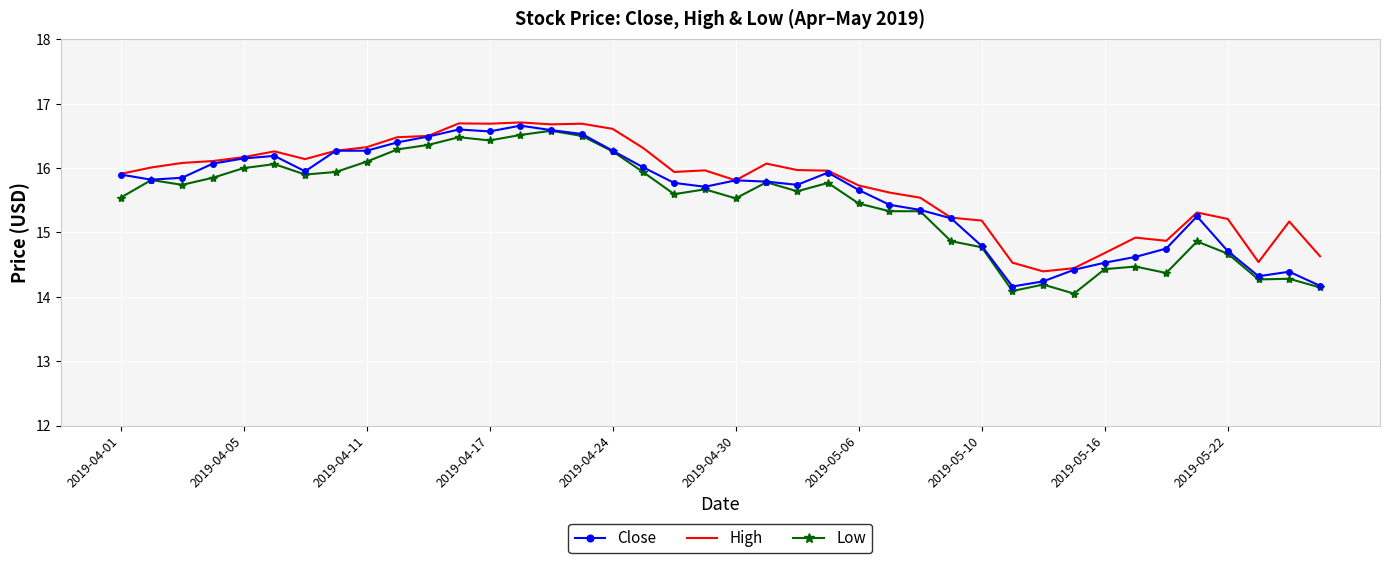

What is the highest value of the Low series?

16.6